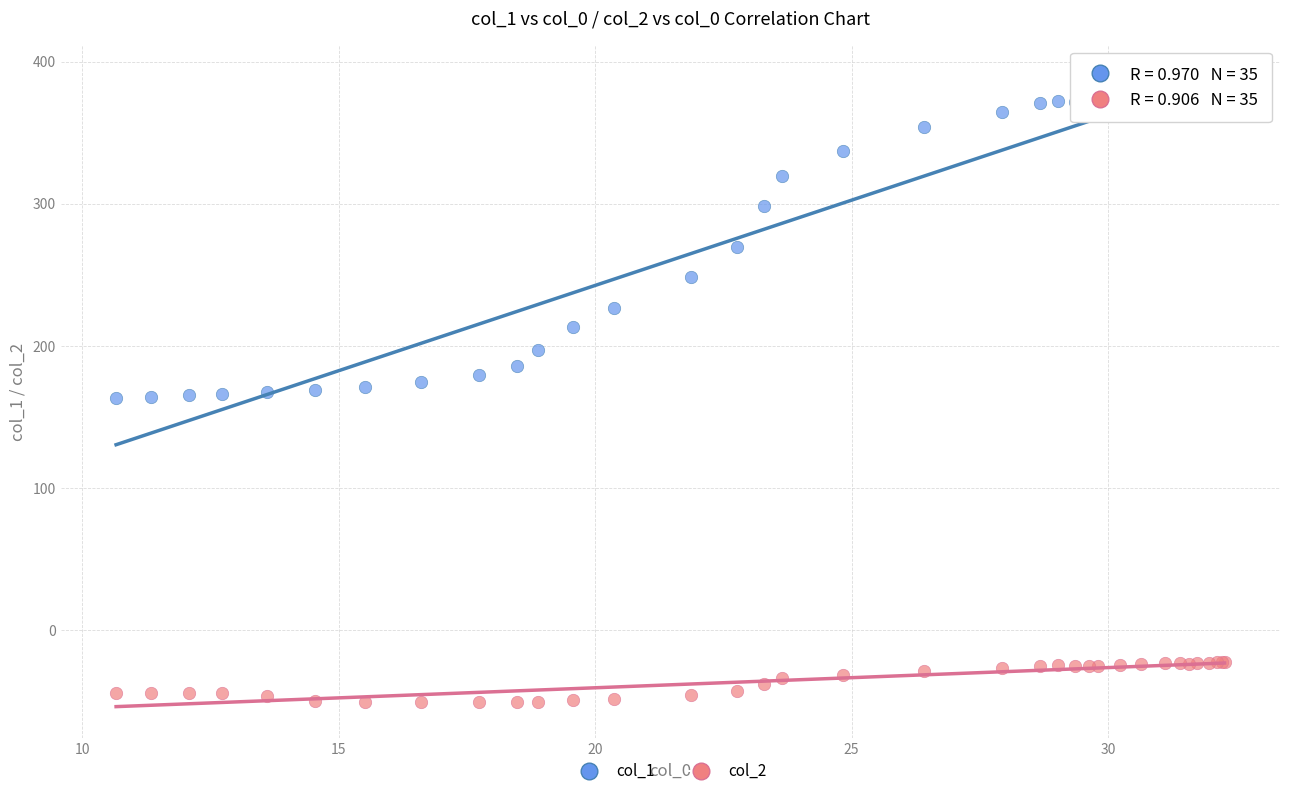

Which series has the largest Y range (max minus min)?

col_1